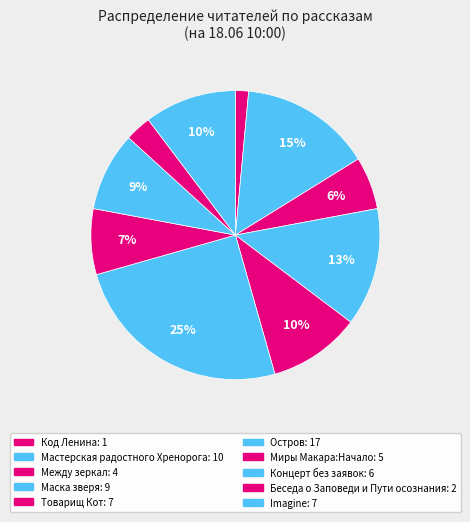

Is Мастерская радостного Хренорога the majority of the pie?

No